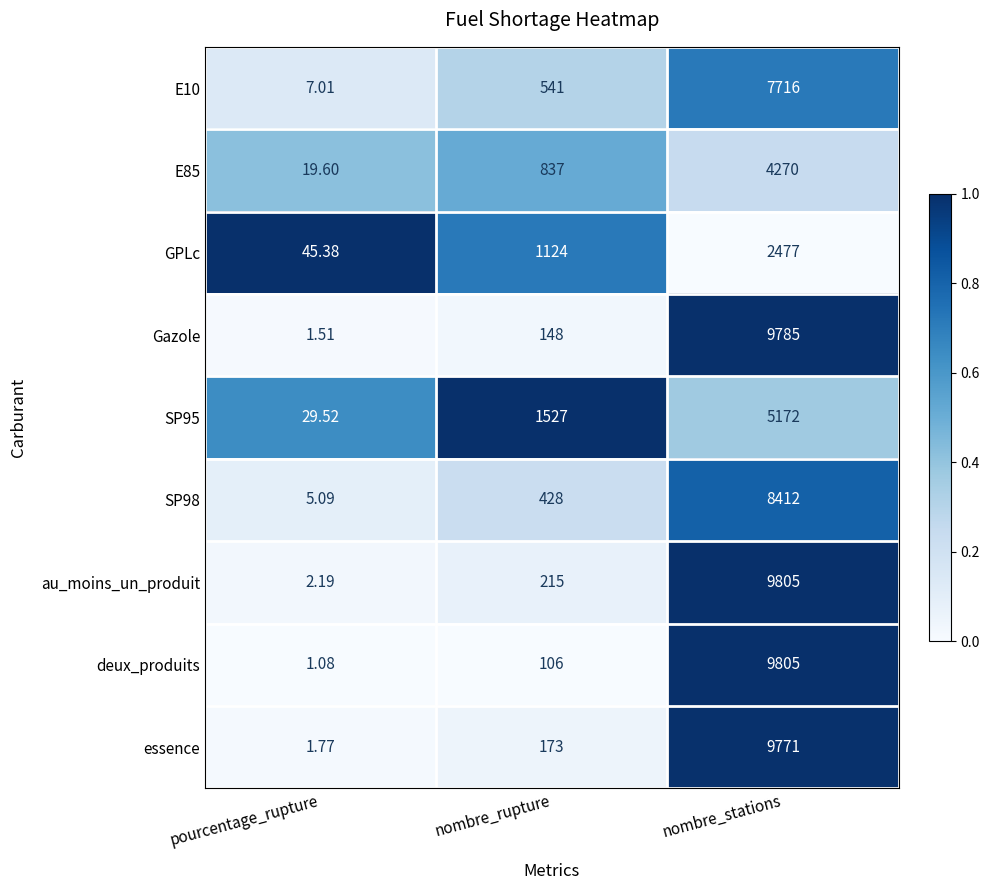

Where is E10 nearest to the value 3861?

nombre_rupture